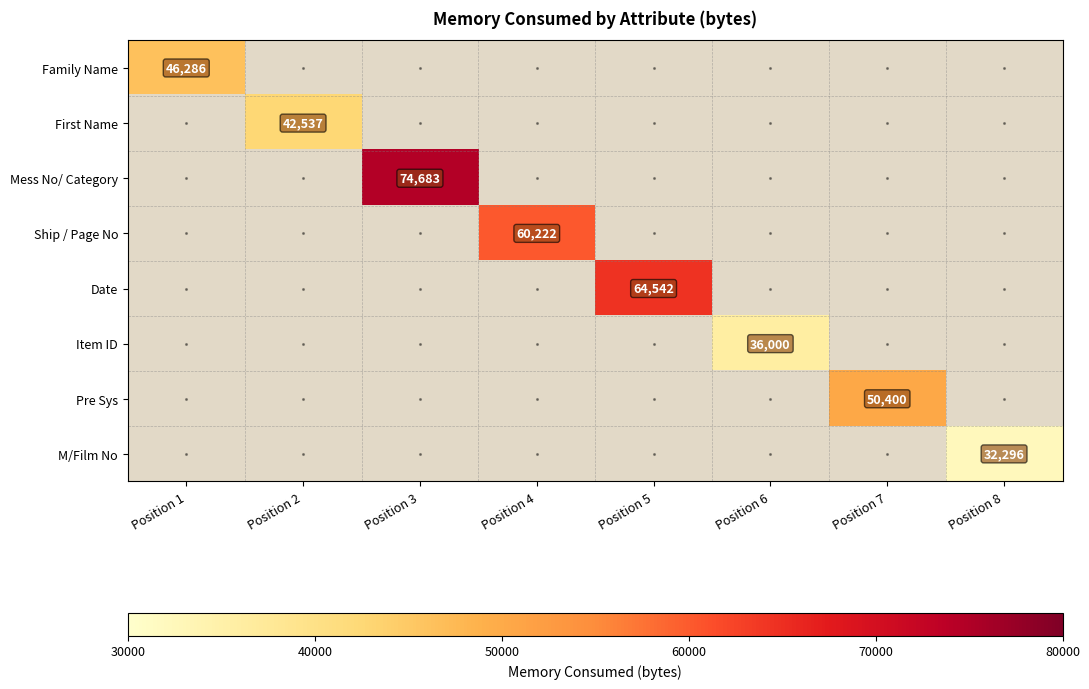

Which category has the lowest value across all series?

Position 8